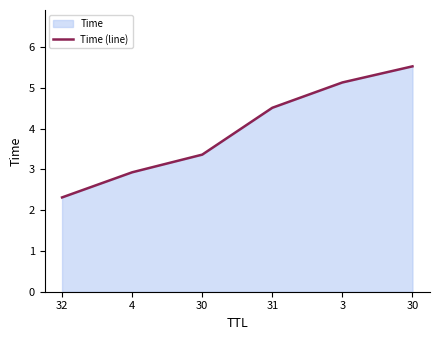

At which category does the chart reach its minimum across all series?

32